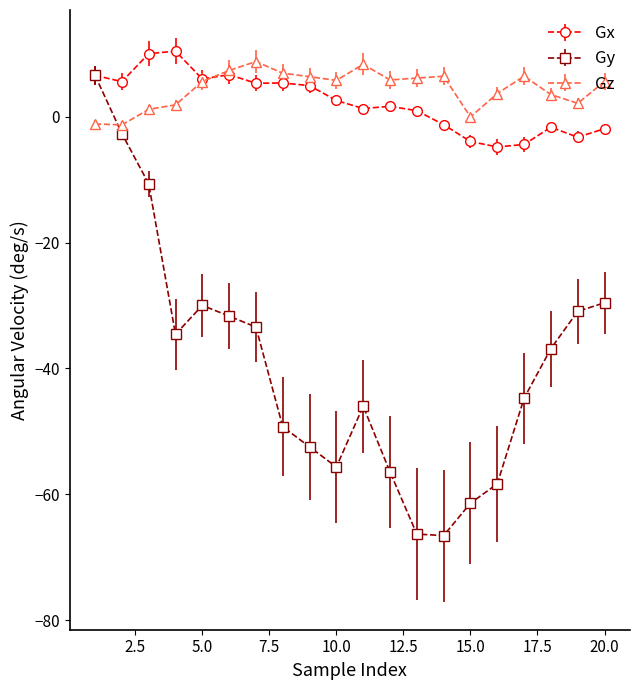

How many values in Gx are above zero?

13